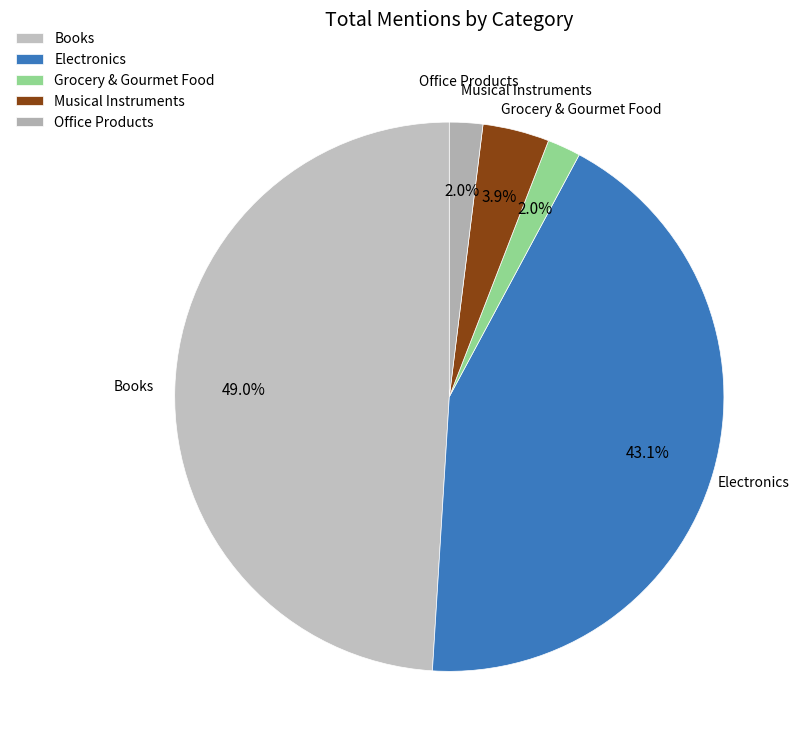

Does Electronics account for over 50% of the chart?

No